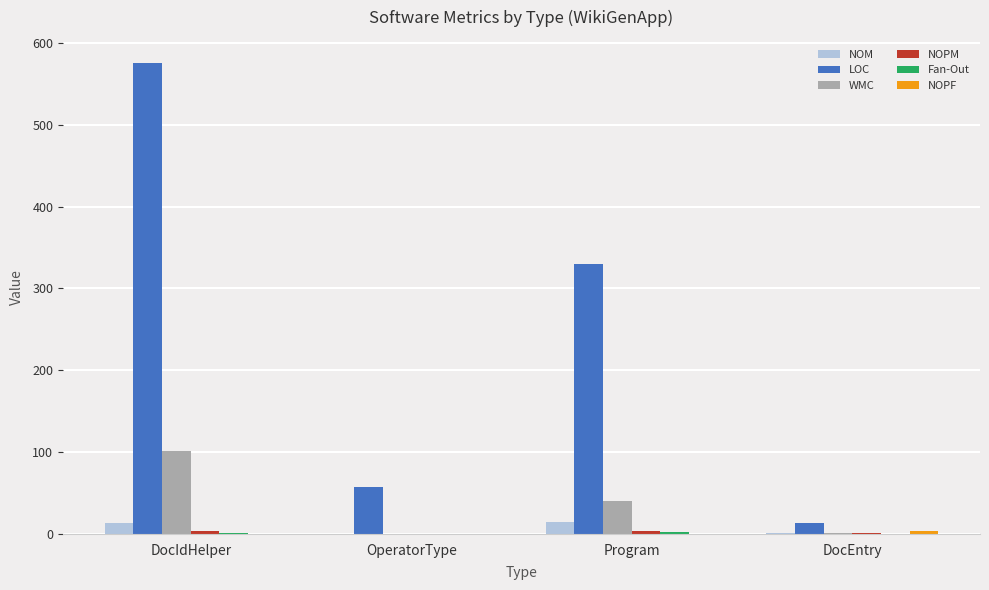

What is the maximum value shown in the chart?

575